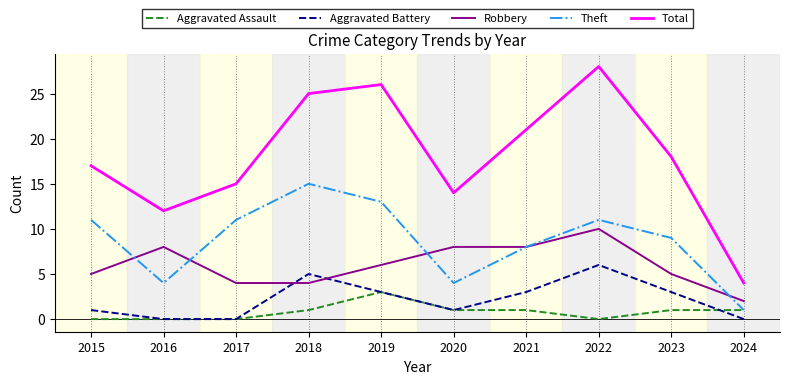

What are all the series names shown in the legend?

Aggravated Assault, Aggravated Battery, Robbery, Theft, Total